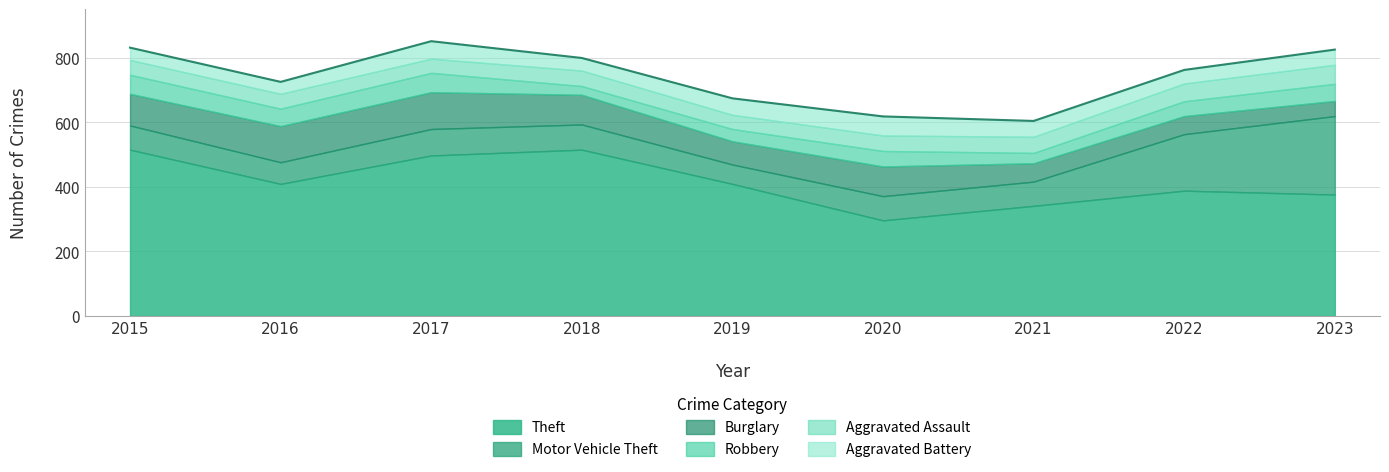

True or false: Theft and Robbery cross at least once.

False